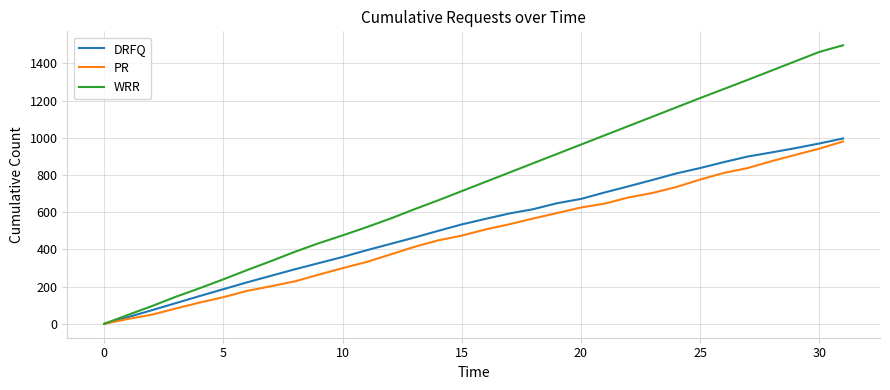

Which series has the widest spread of values?

WRR